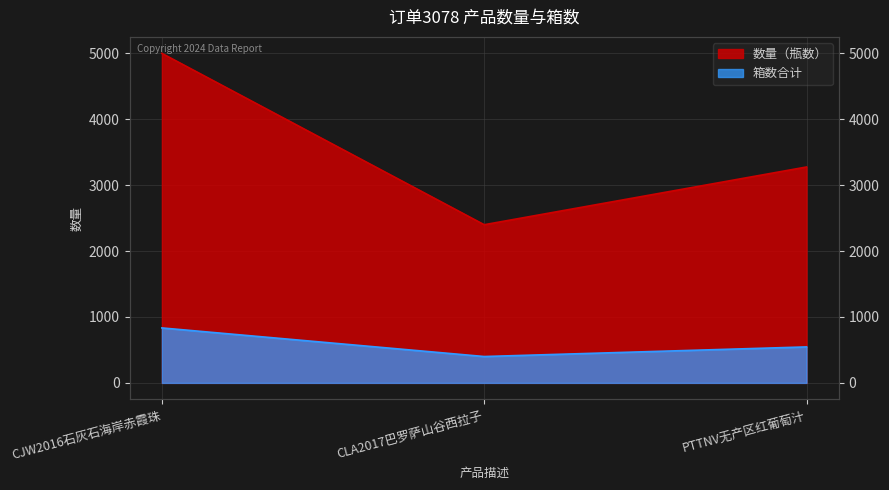

Which series changed the most between CLA2017巴罗萨山谷西拉子 and PTTNV无产区红葡萄汁?

数量（瓶数）